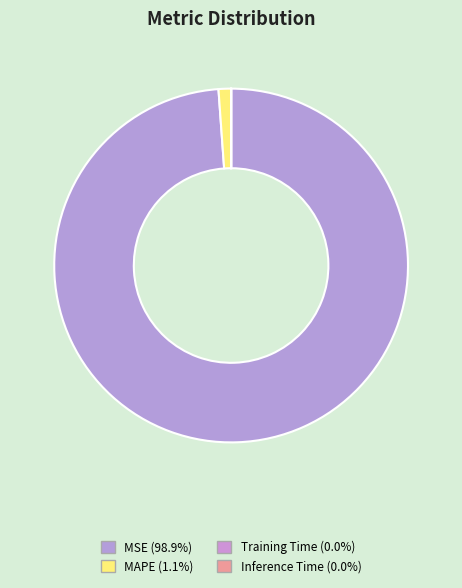

What is the largest slice in the pie chart?

MSE